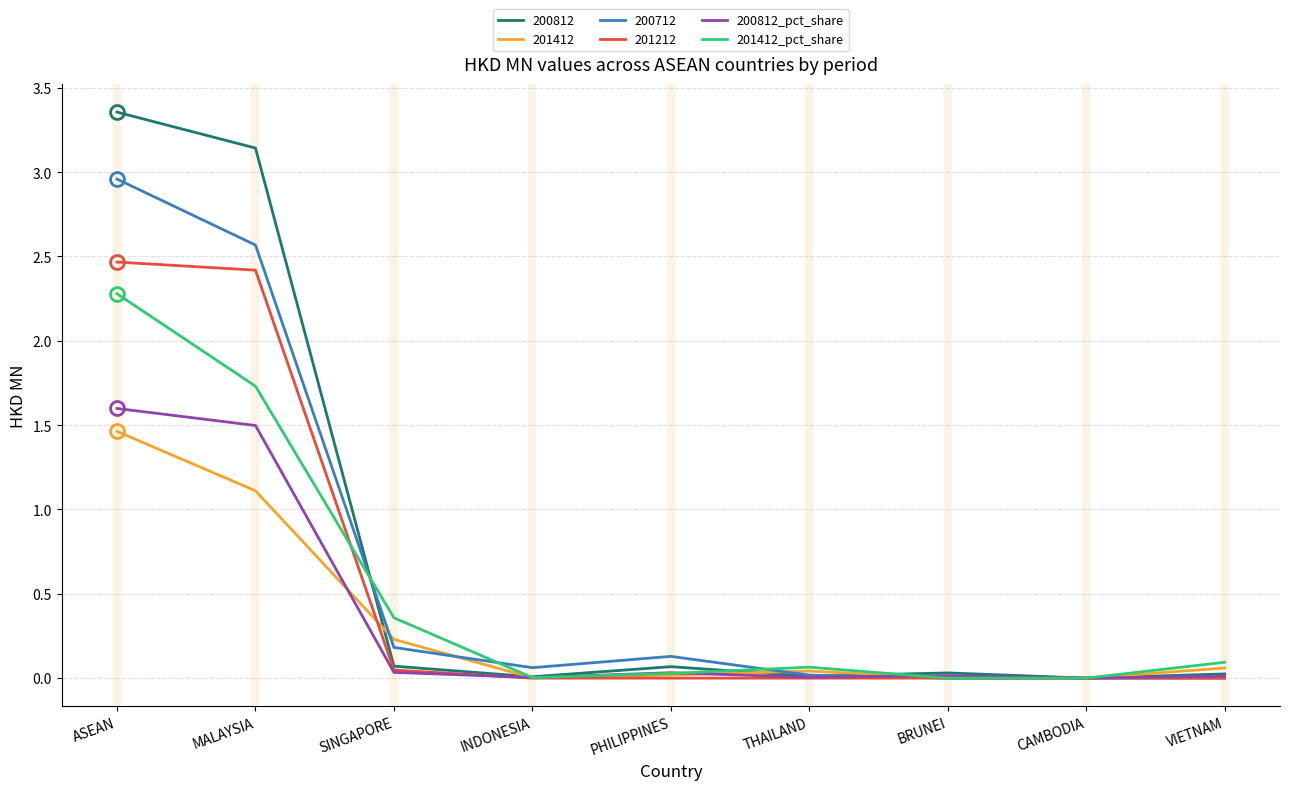

Which series has the widest spread of values?

200812